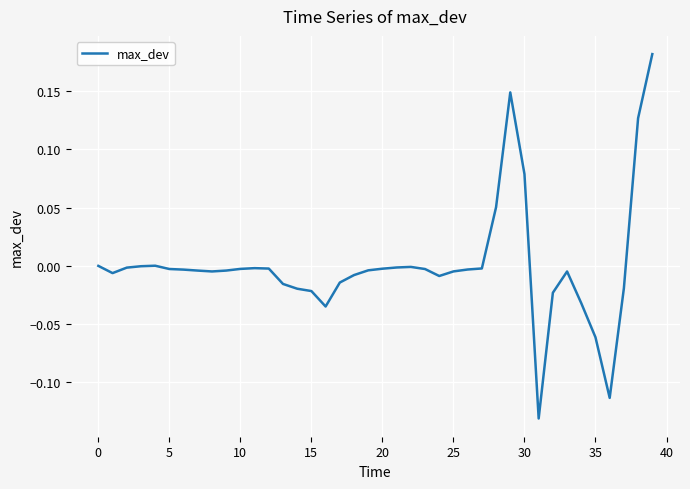

True or false: there are more than 2 points higher than both neighbors.

True